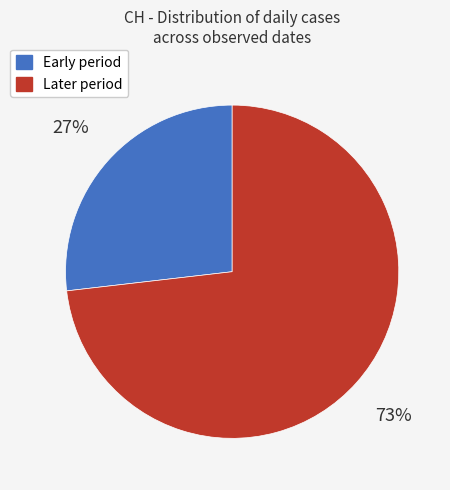

Does Early period account for over 50% of the chart?

No